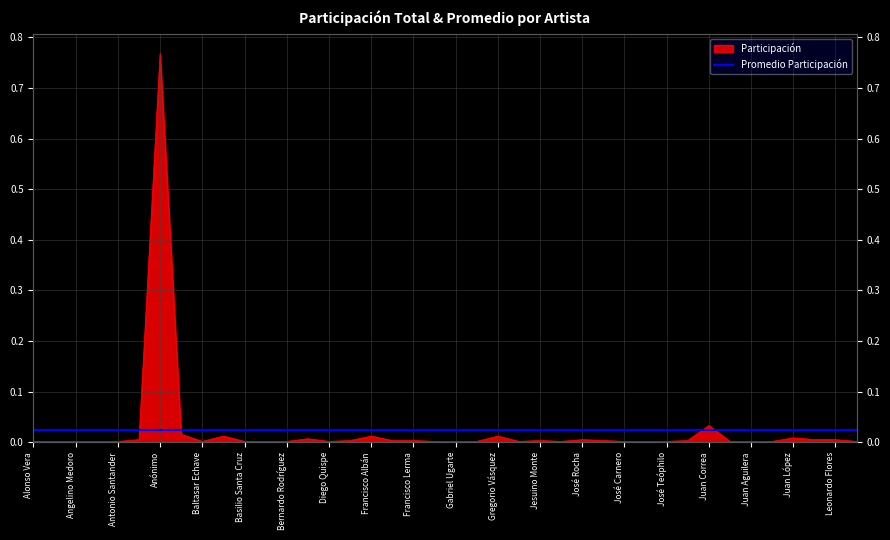

Which category has the highest value across all series?

Anónimo